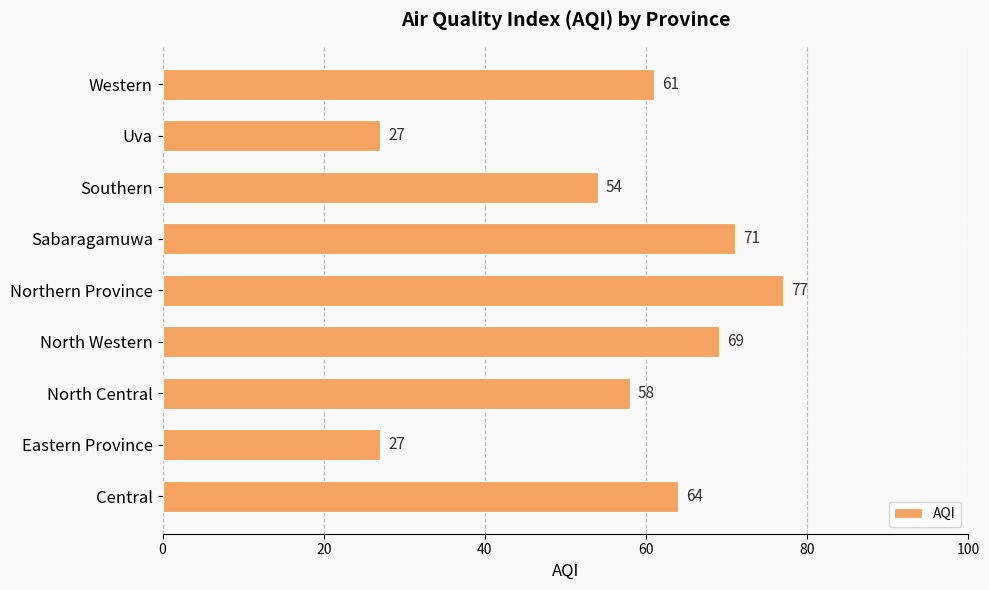

Is it true that the value at North Western is 69?

True